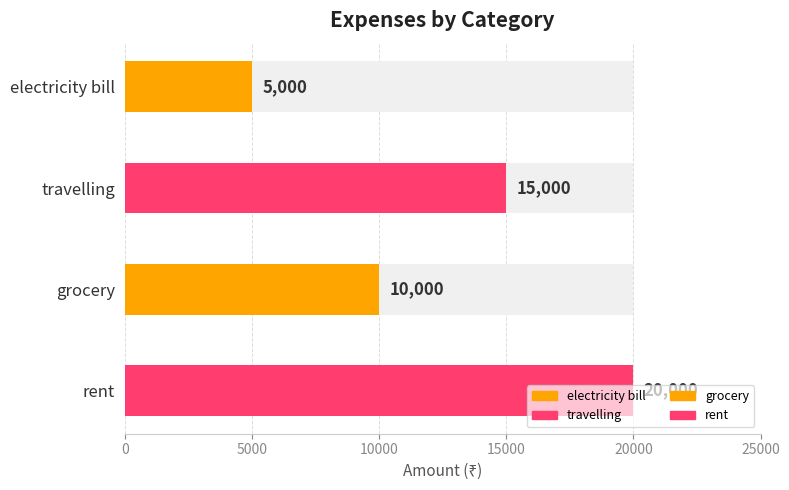

What is the label of the 2nd bar from the right?

grocery